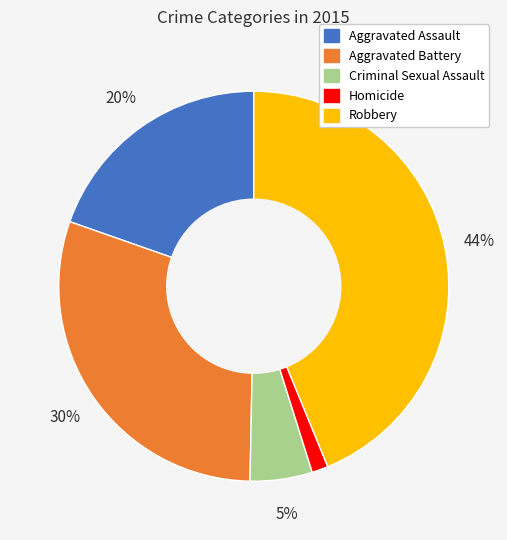

To the nearest percent, what percentage of the pie is Criminal Sexual Assault?

5%